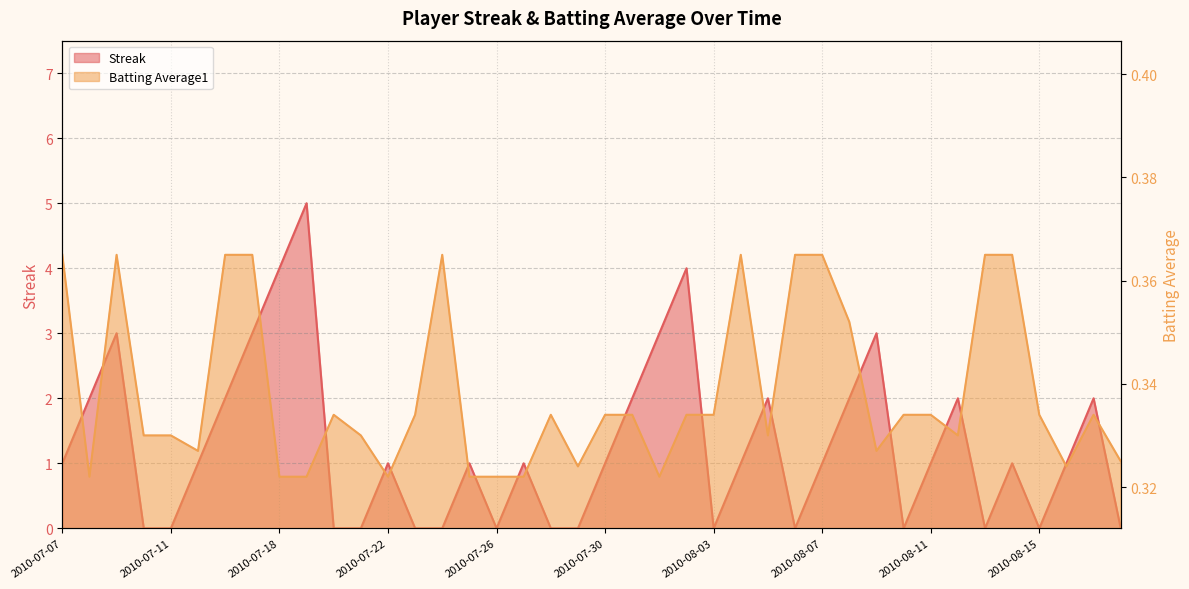

What are all the series names shown in the legend?

Streak, Batting Average1